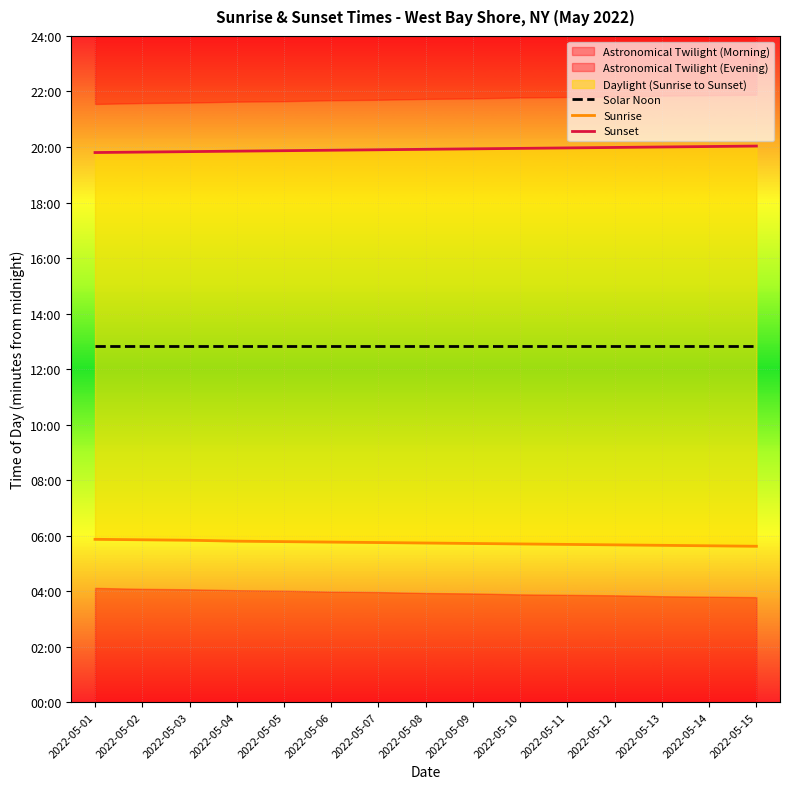

What is the approximate value of Sunrise at 2022-05-08?

344